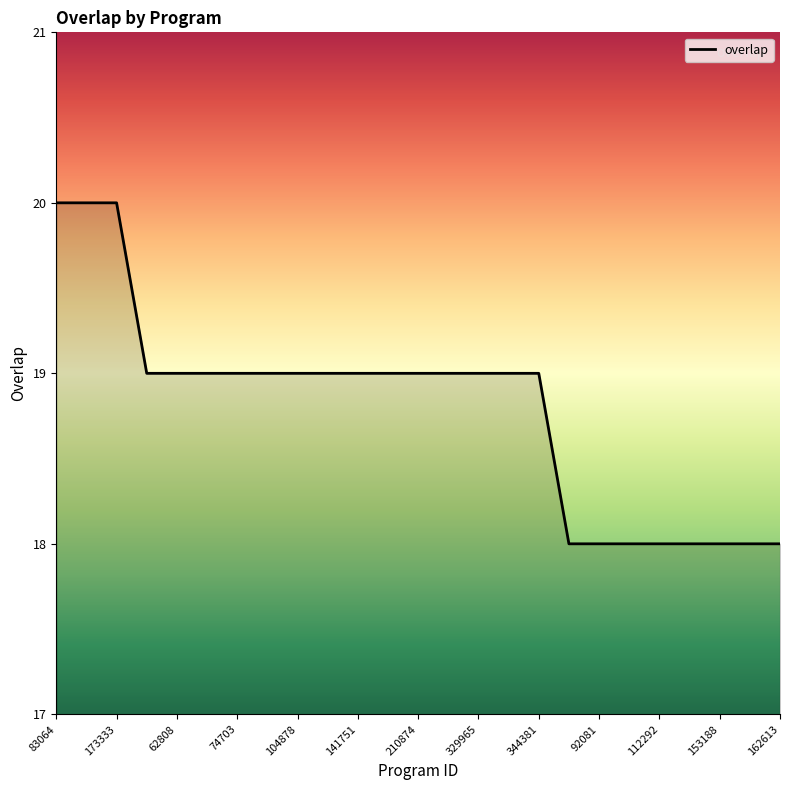

What is the difference between the maximum and minimum values?

2